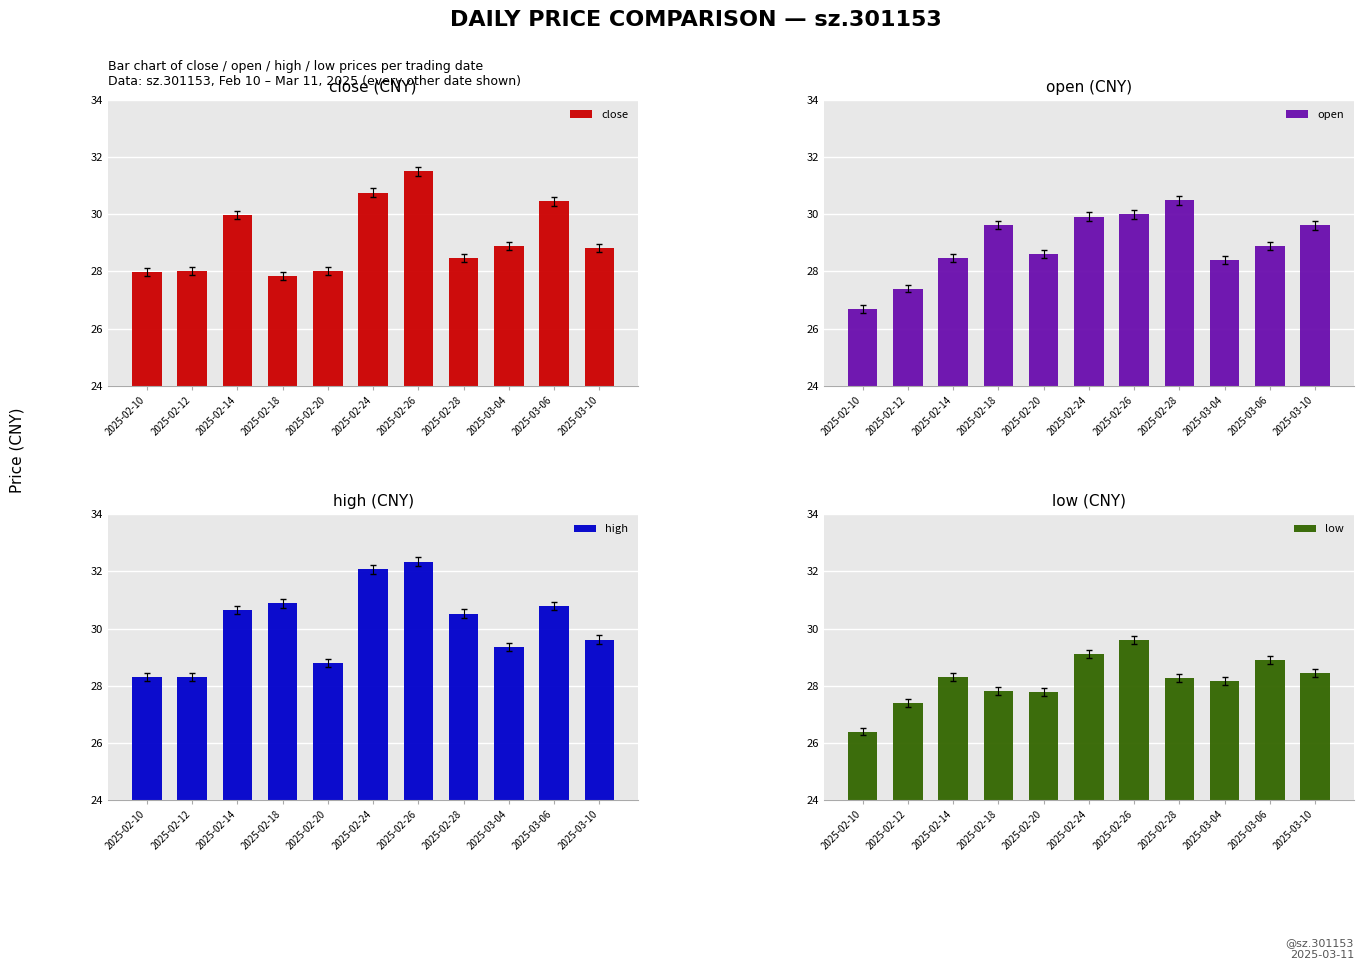

How many bars are there in total?

44